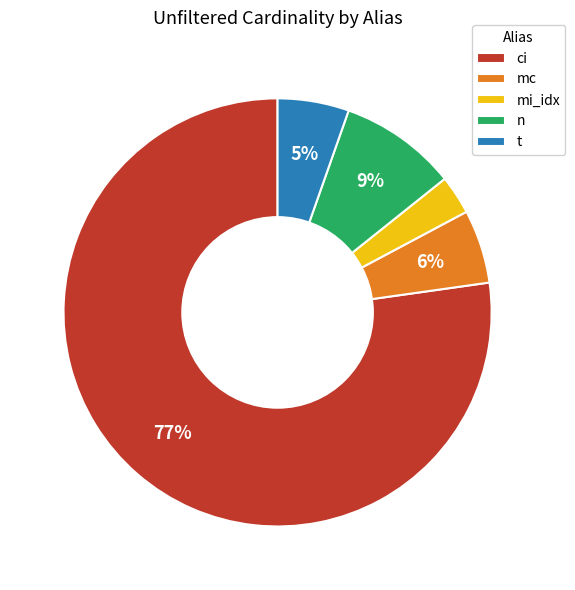

Count the number of slices in the pie.

5